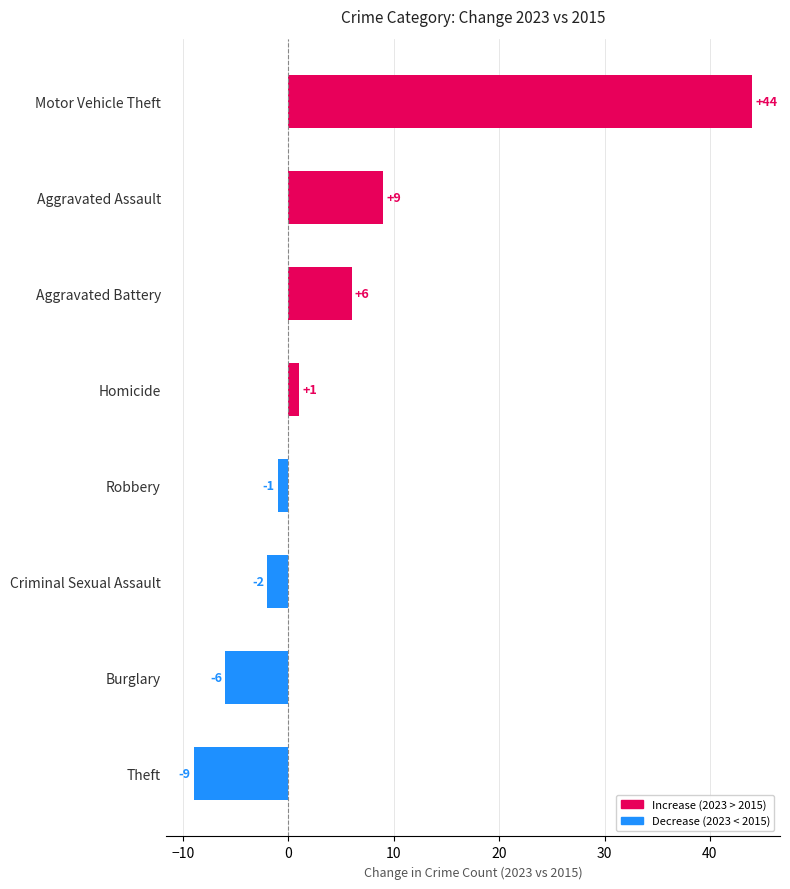

The value at Aggravated Assault is 5. True or false?

False